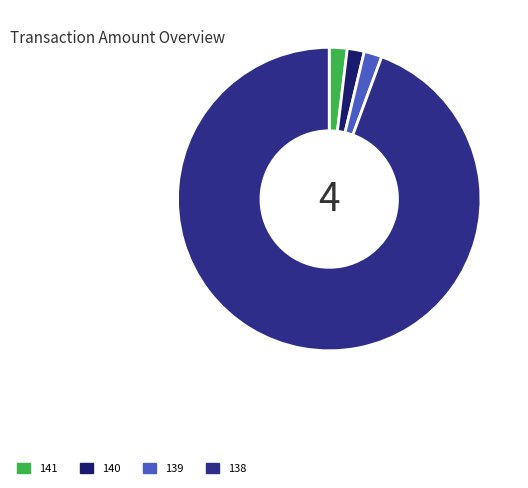

What is the smallest slice in the pie chart?

140